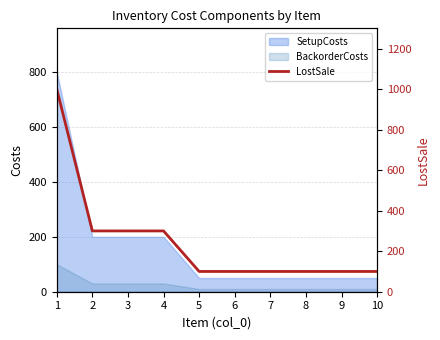

List the labels in order of value, largest first.

1, 2, 3, 4, 5, 6, 7, 8, 9, 10